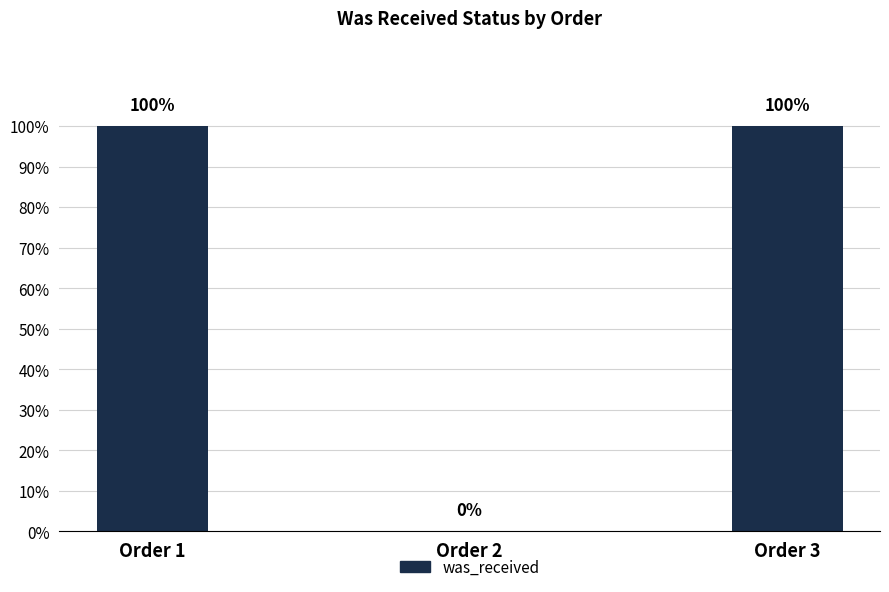

Are the bars horizontal?

No